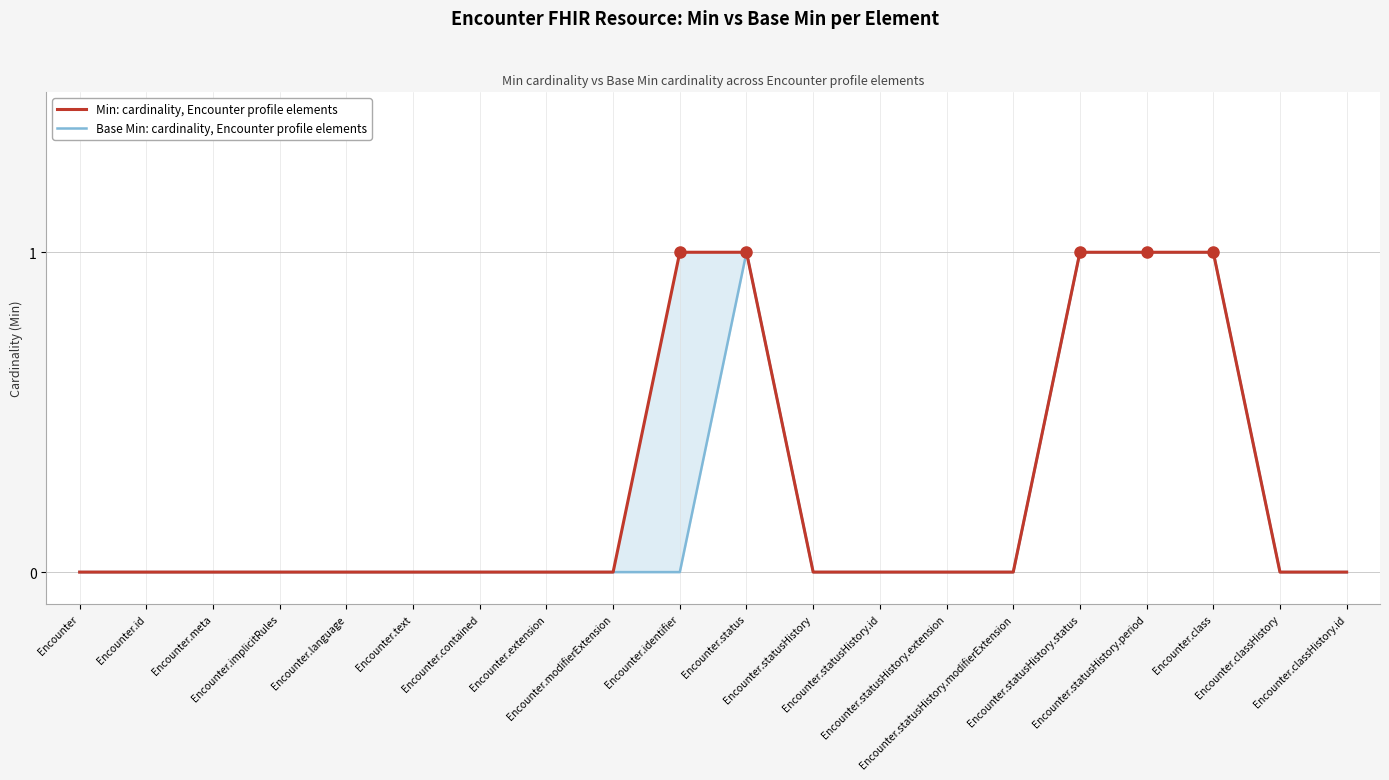

How many positive values does the Base Min: cardinality, Encounter profile elements series have?

4